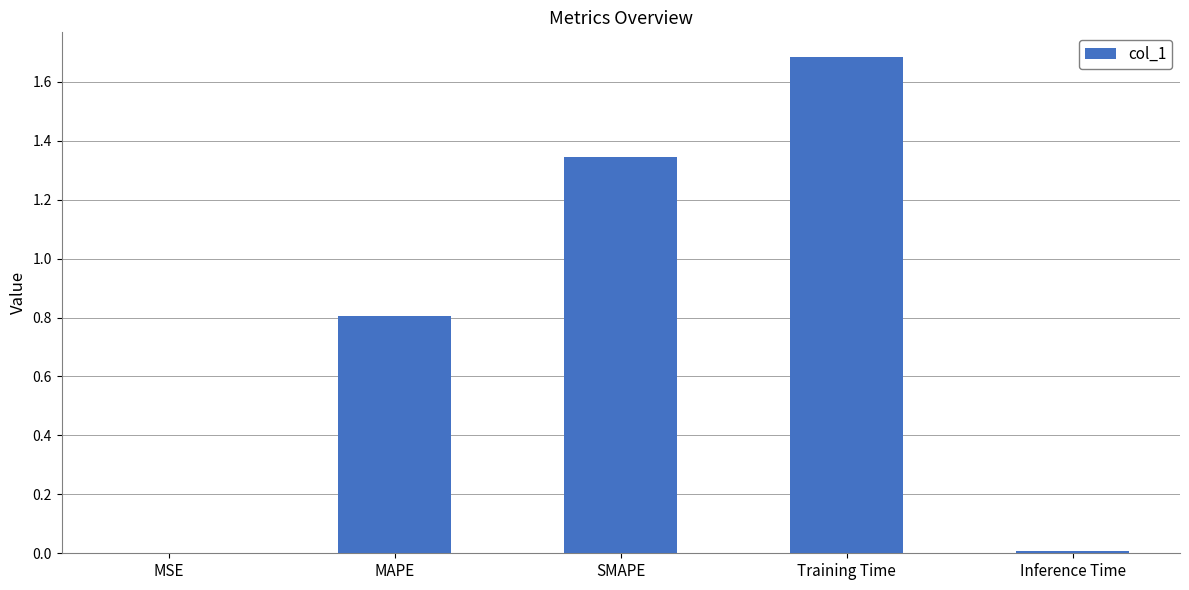

Are the bars horizontal?

No